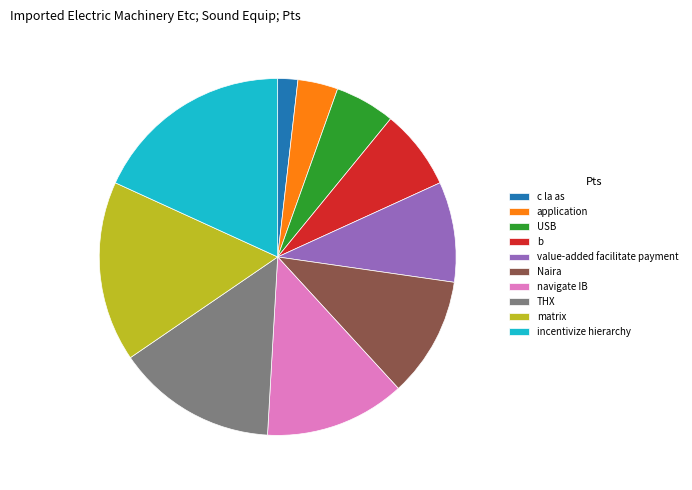

Which slice is the largest?

incentivize hierarchy